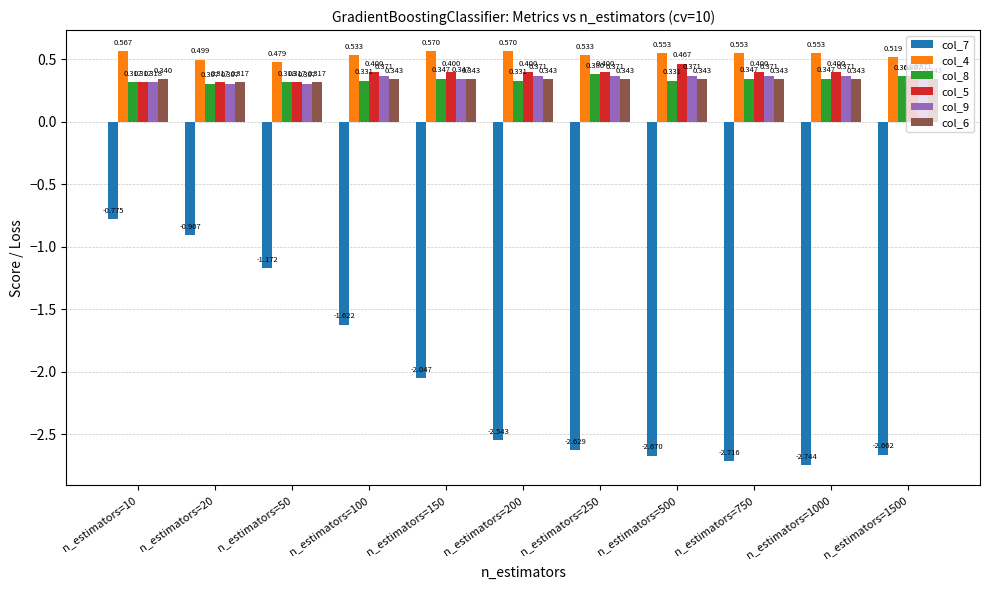

Is the value of col_6 at n_estimators=750 greater than the value of col_9 at n_estimators=50?

Yes